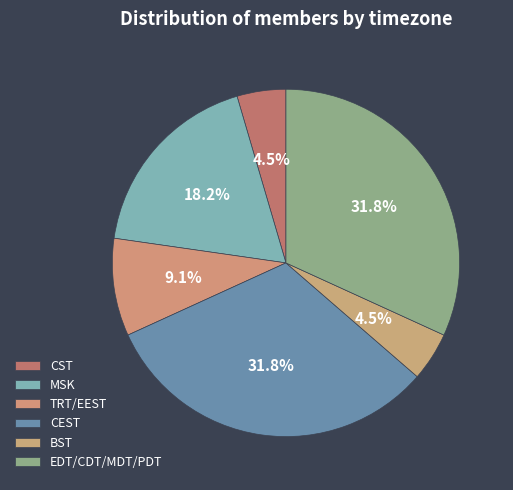

To the nearest percent, what is the difference between the EDT/CDT/MDT/PDT and CST slice percentages?

27%